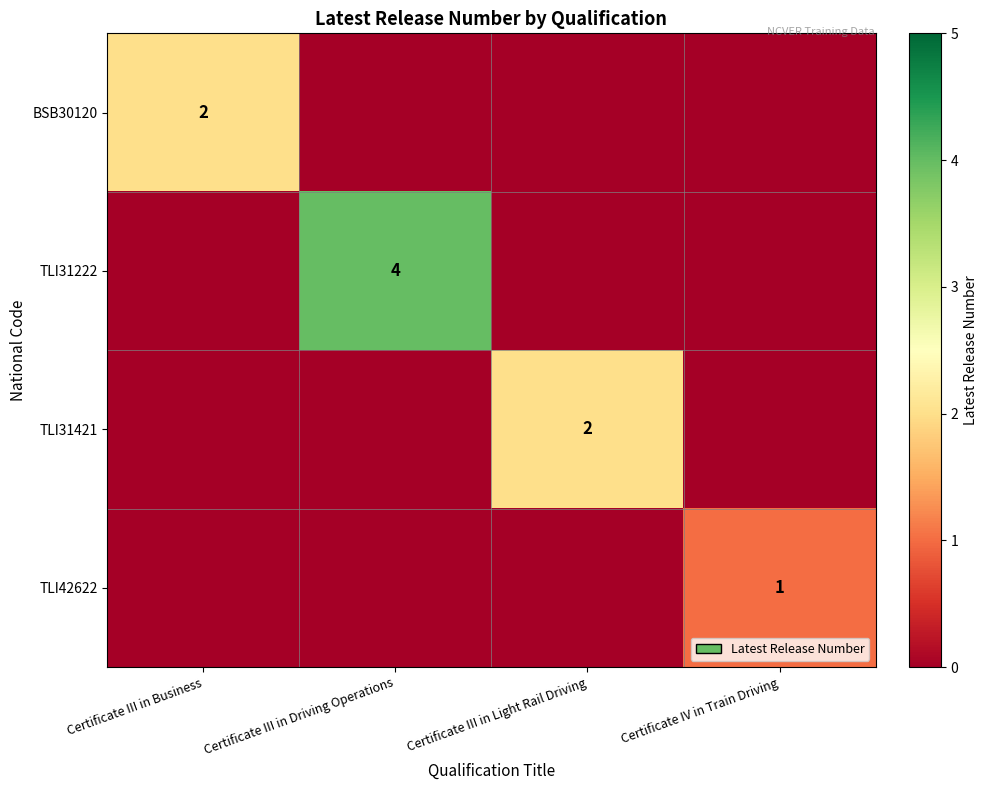

True or false: TLI31421 has a value of 1 at Certificate III in Light Rail Driving.

False